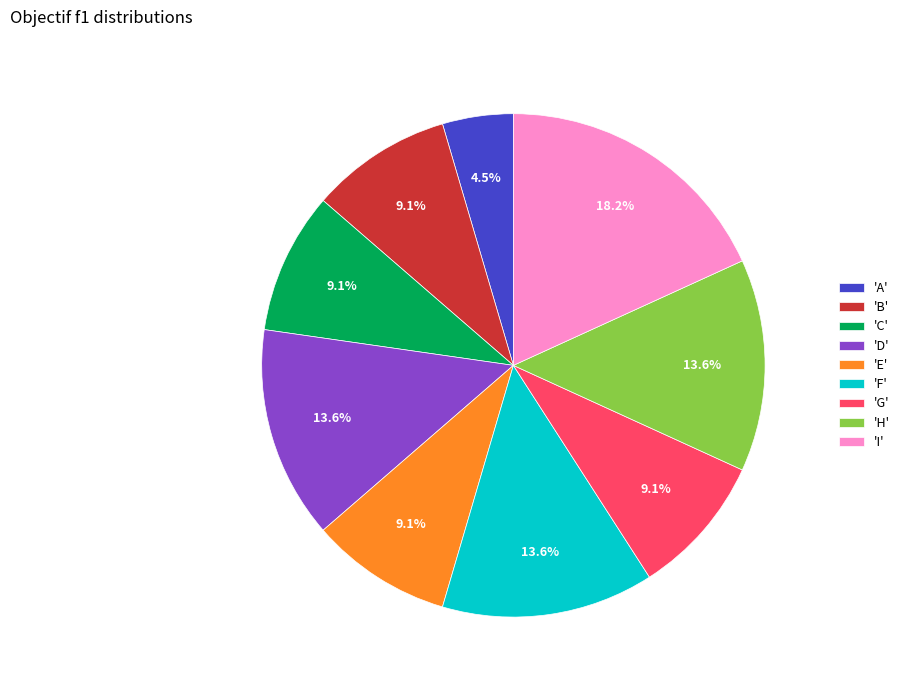

Which category has the biggest portion of the pie?

'I'